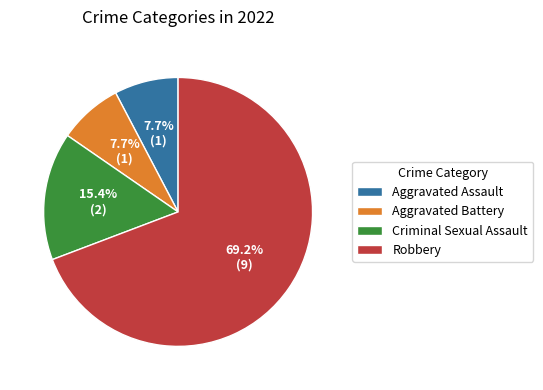

How many segments does this pie chart have?

4